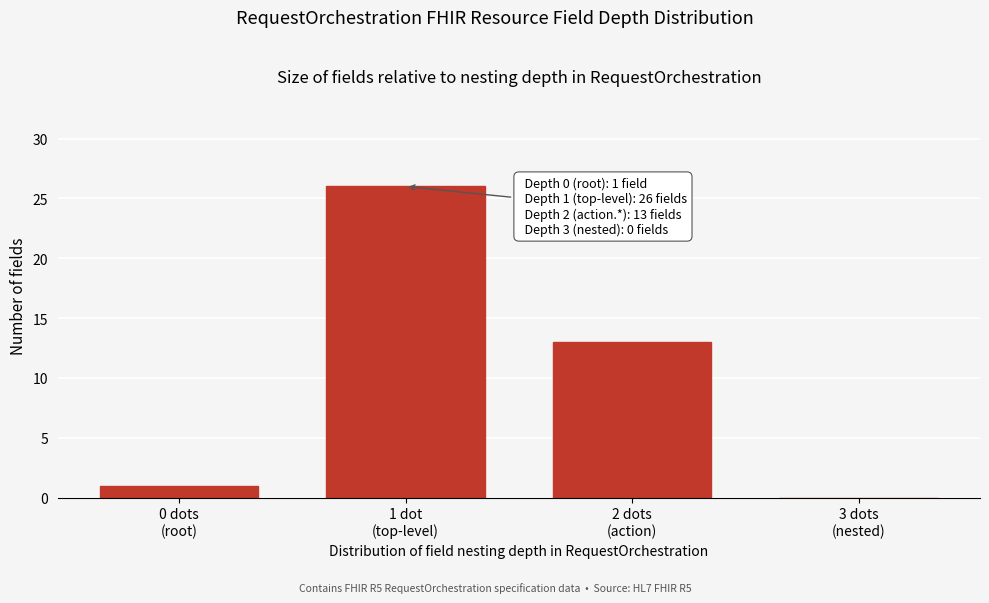

What is the sum of all values?

40